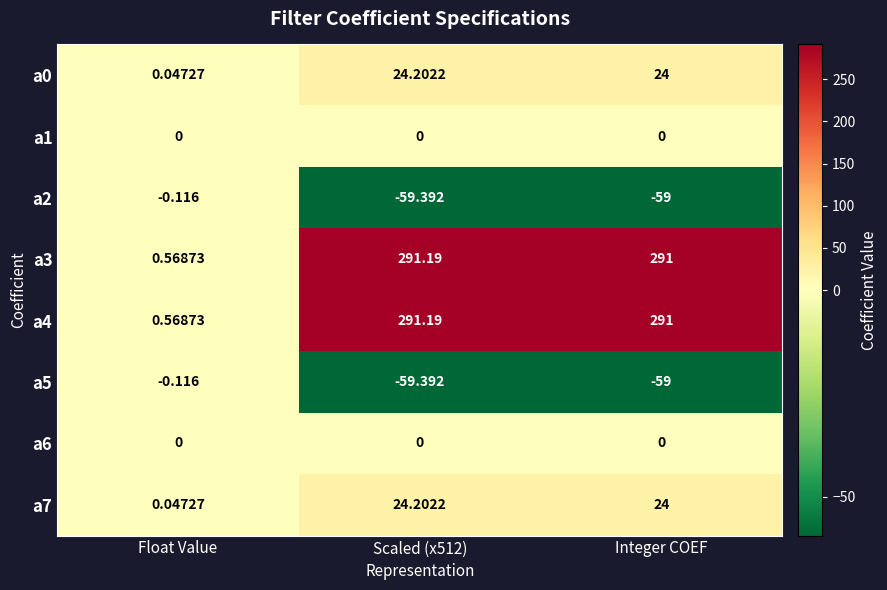

At which label does a4 reach its minimum?

Float Value